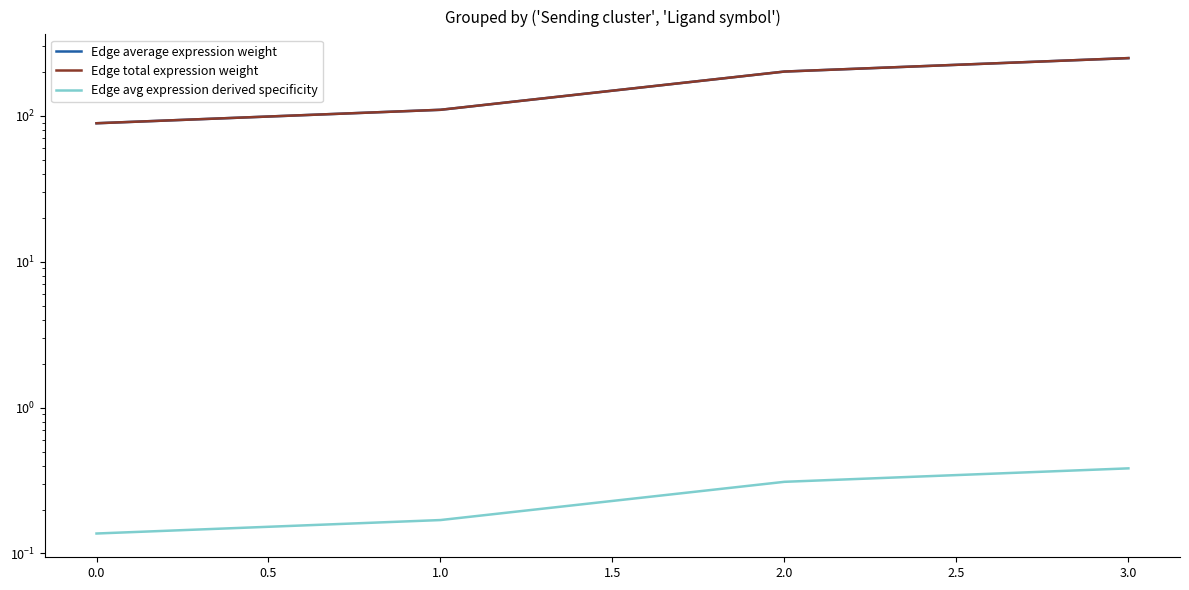

Between 0.0 and 1.0, which series saw the biggest shift?

Edge average expression weight